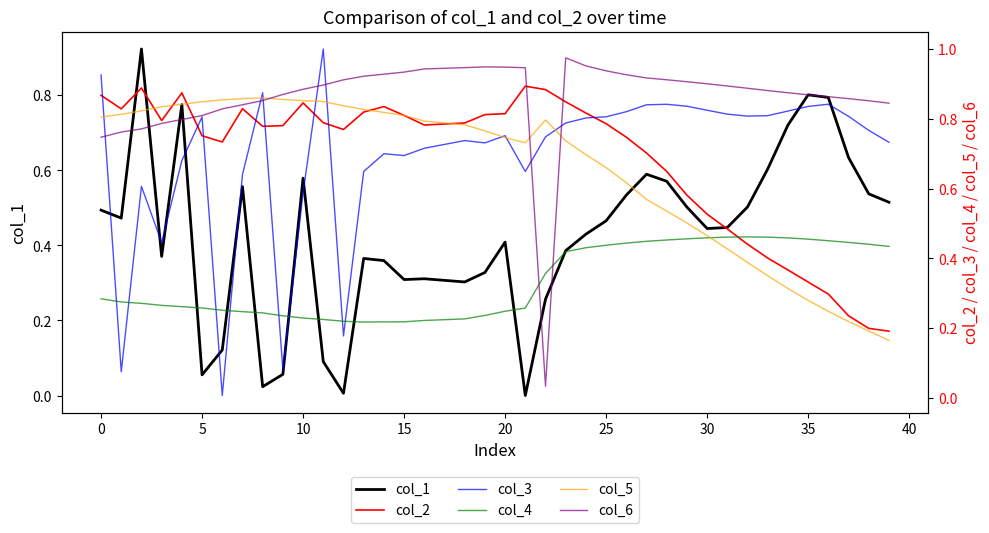

At how many categories does at least one series exceed 0?

40